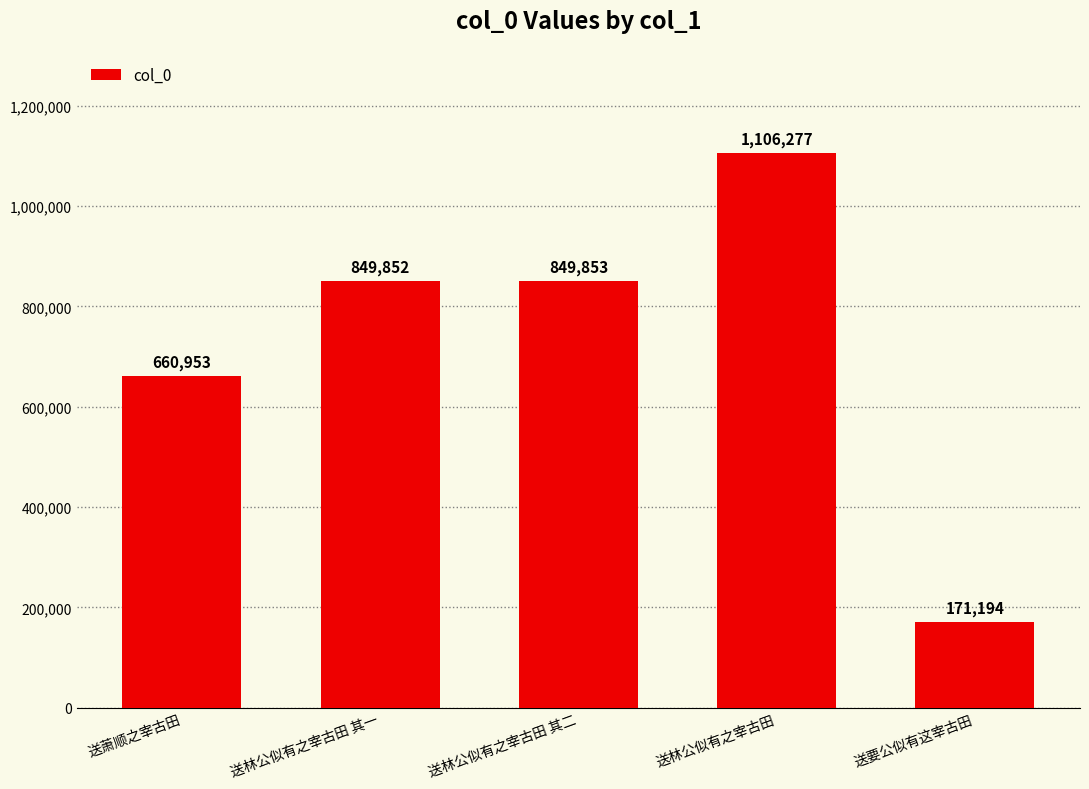

The value at 送要公似有这宰古田 is 296272. True or false?

False